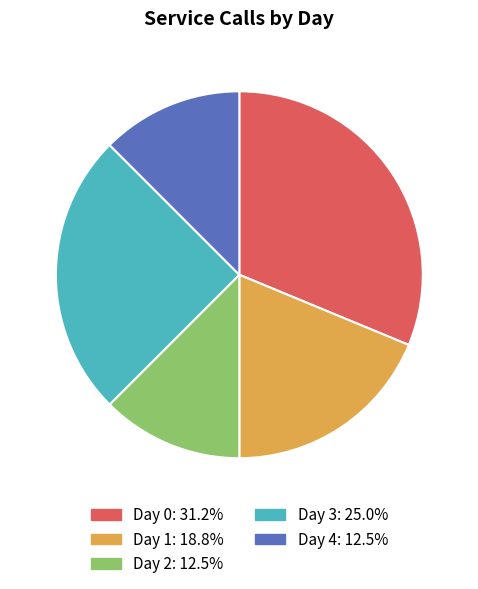

Combined, do Day 3 and Day 0 account for over 50%?

Yes